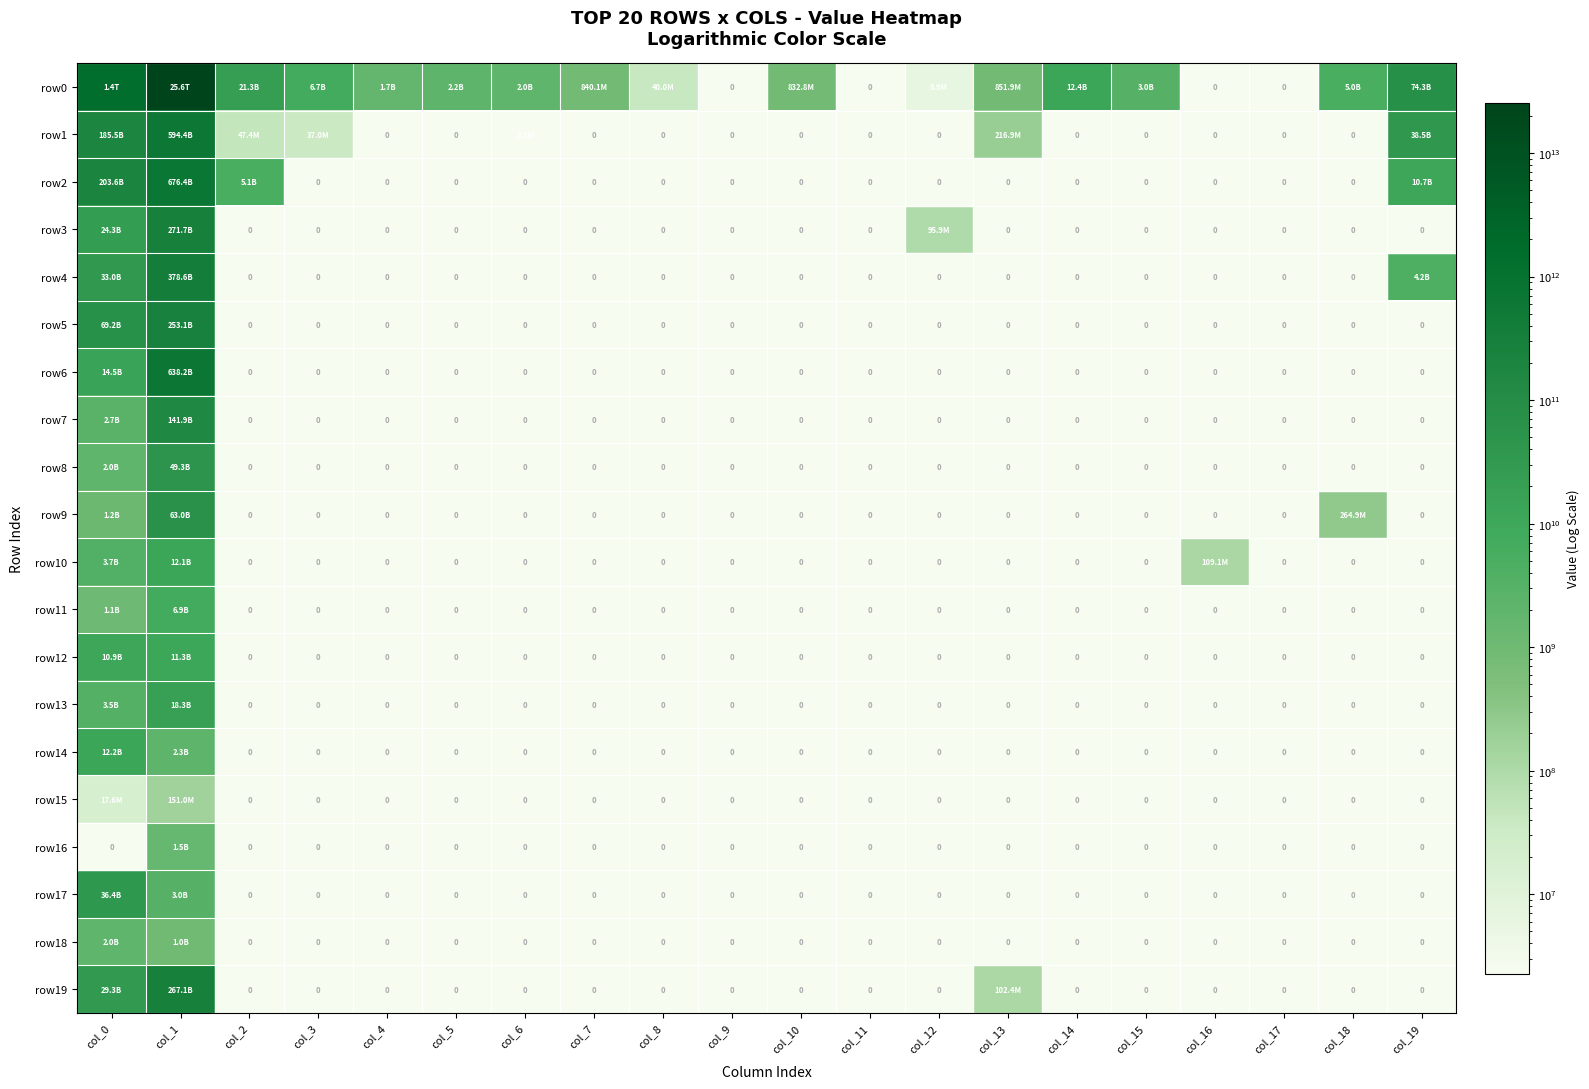

What is the difference between the highest and lowest values at col_0?

1448887248843.0